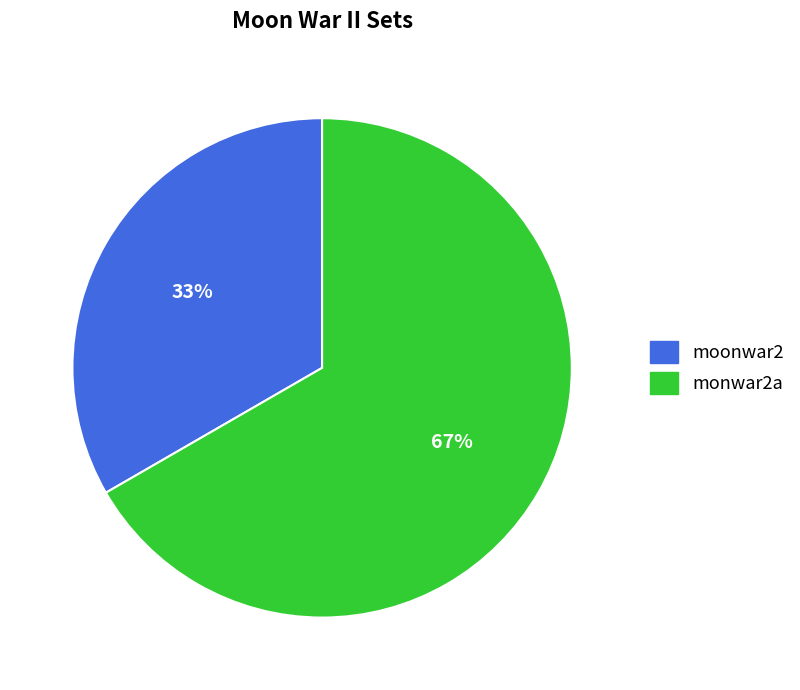

The moonwar2 slice represents 33% of the pie. True or false?

True